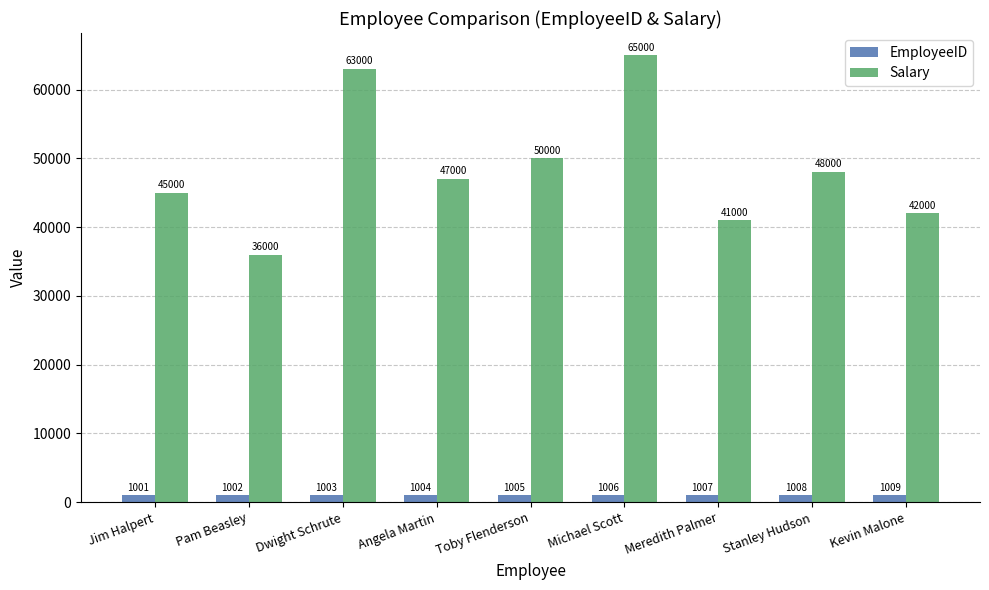

What is the sum of all Salary values?

437000